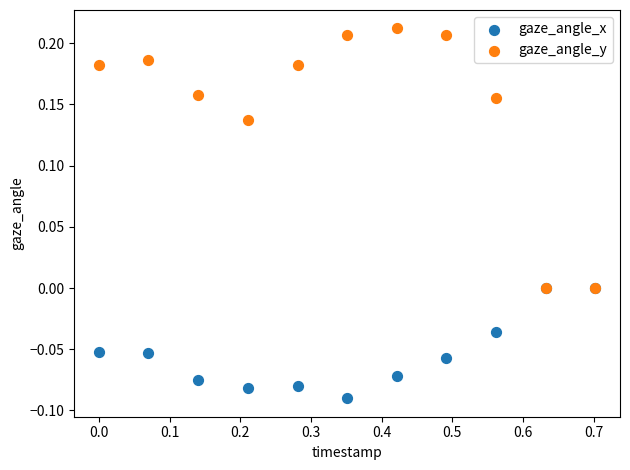

Which series contains the lowest Y value?

gaze_angle_x